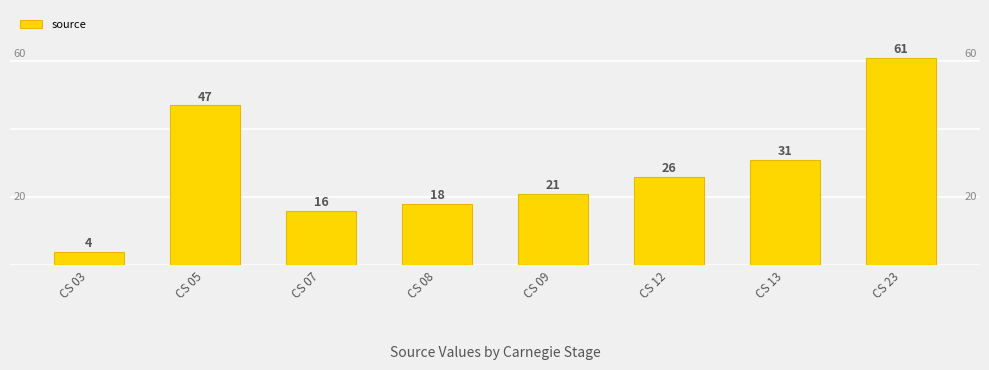

Is it true that the value at CS 09 is 21?

True